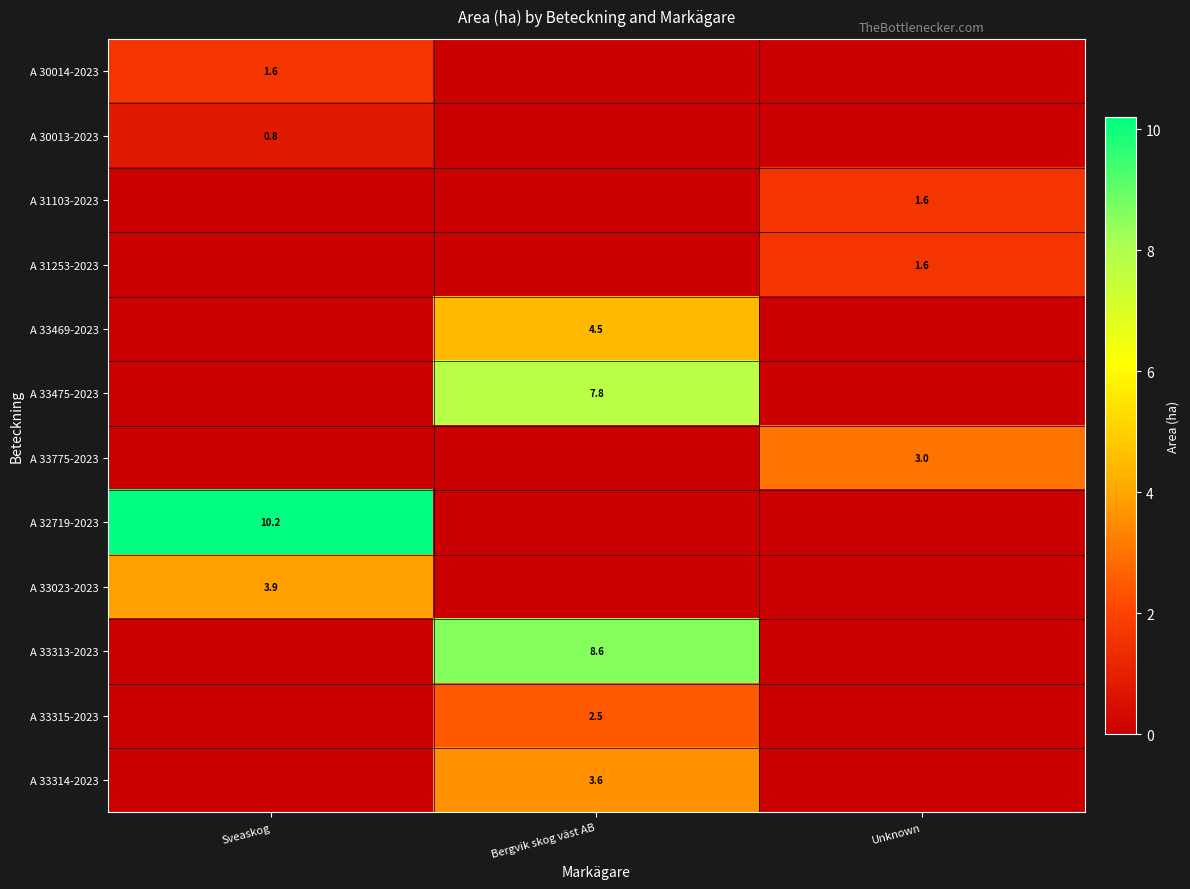

What is the difference between the highest and lowest values at Unknown?

3.0